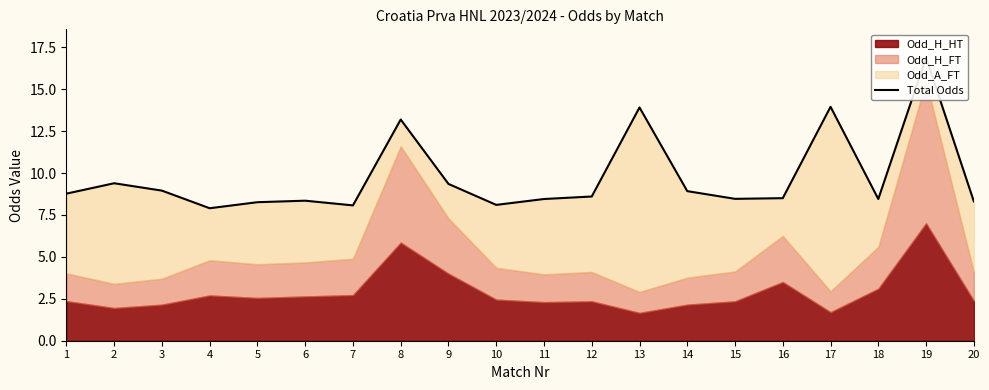

Reading right to left, extract all data points from this chart.

20=8.3	19=16.9	18=8.4	17=13.9	16=8.5	15=8.5	14=8.9	13=13.9	12=8.6	11=8.4	10=8.1	9=9.3	8=13.2	7=8.1	6=8.3	5=8.3	4=7.9	3=8.9	2=9.4	1=8.8